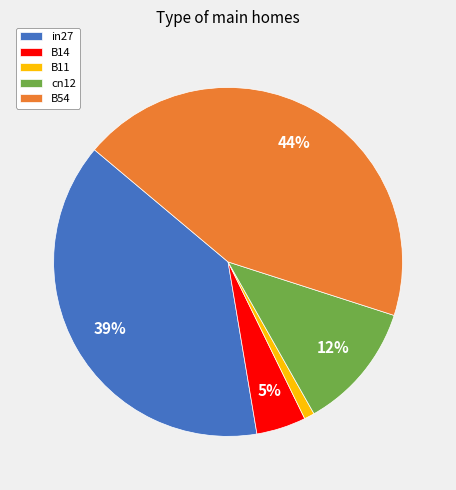

True or false: in27 accounts for 49% of the total.

False